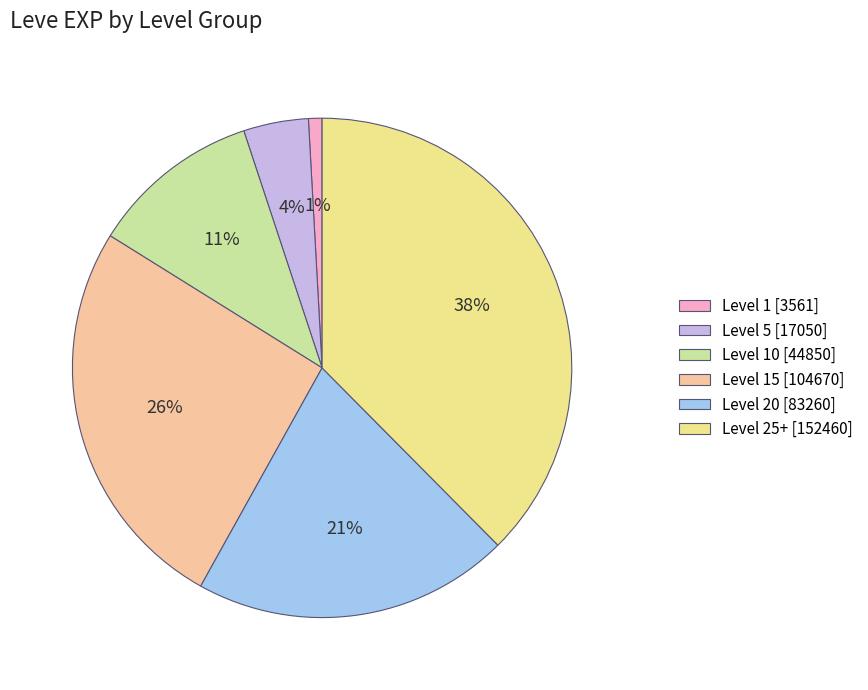

Which slice is the smallest?

Level 1 [3561]